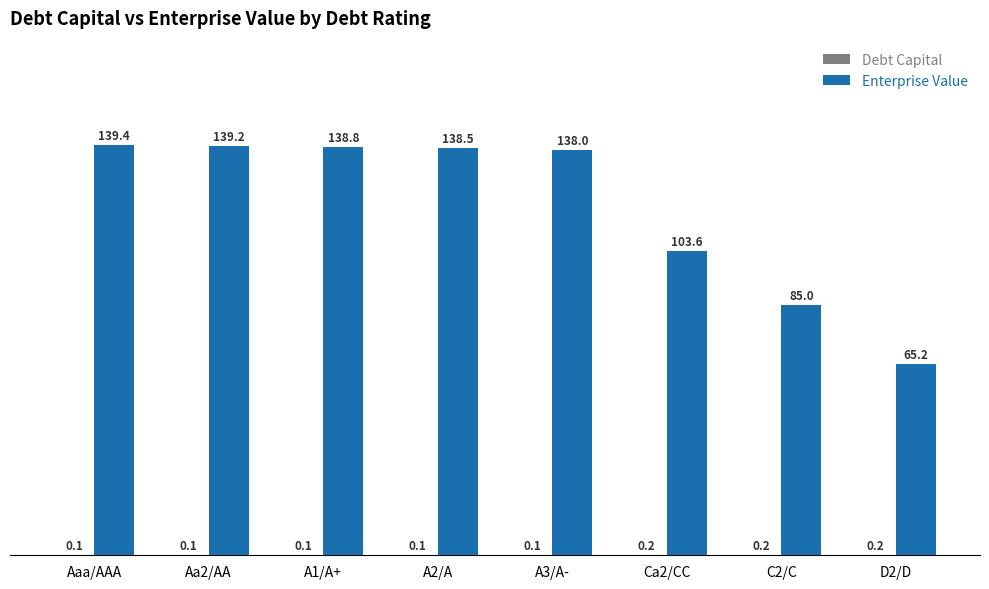

Which series changed the most between Aa2/AA and A1/A+?

Enterprise Value